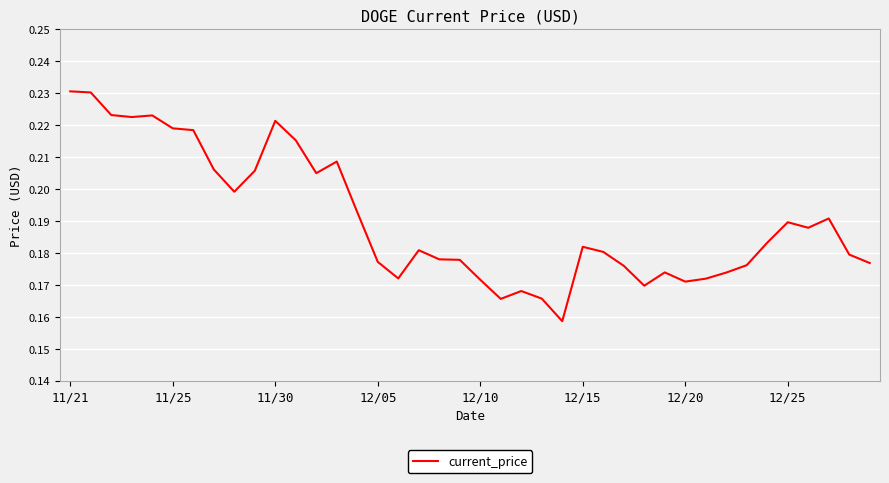

Does the chart display data point markers on the line(s)?

No